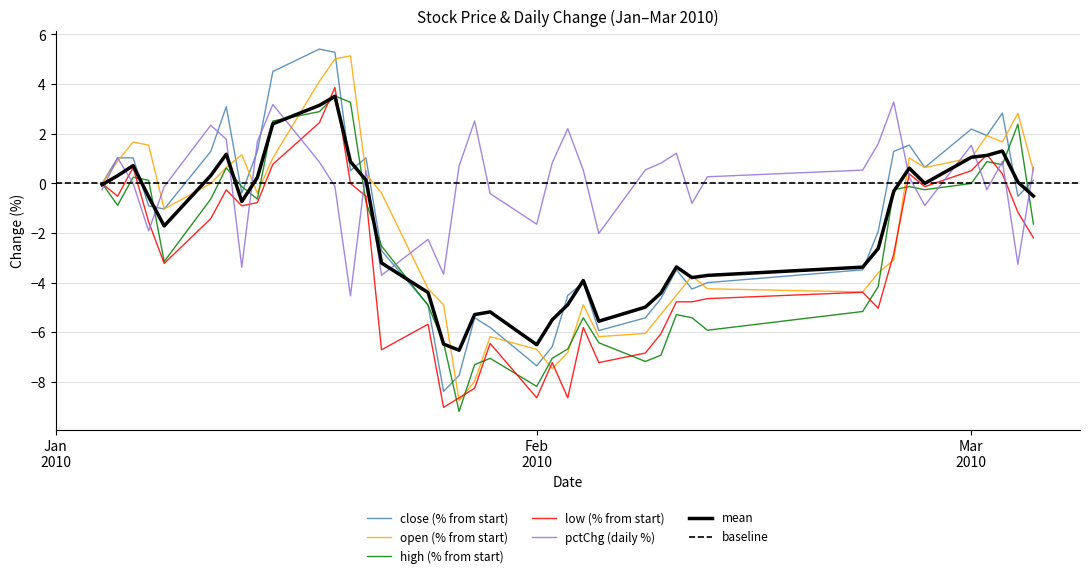

True or false: low and close cross at least once.

False